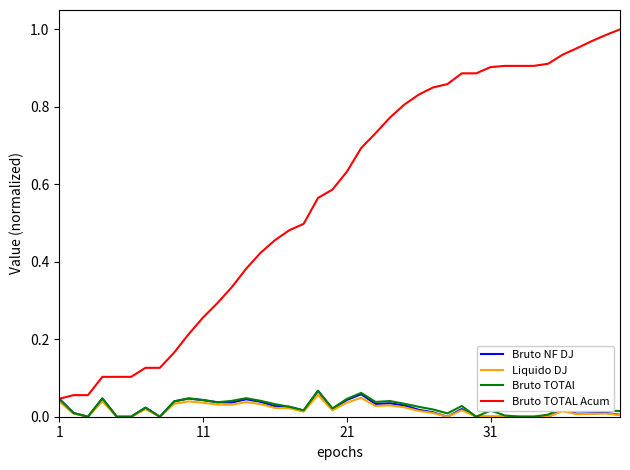

Which series has the largest total across all categories?

Bruto TOTAL Acum